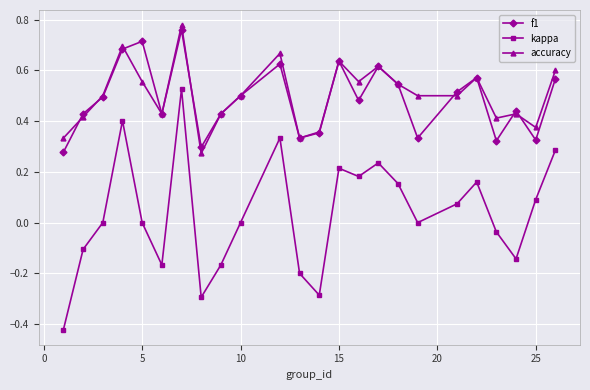

True or false: f1 has more than 1 points higher than both neighbors.

True